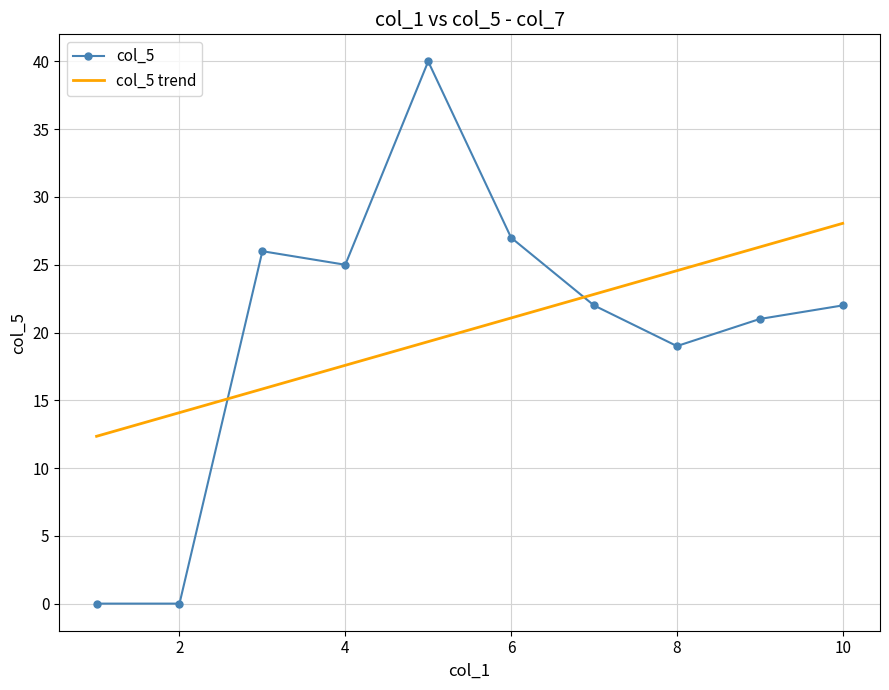

Which series has the widest spread of values?

col_5